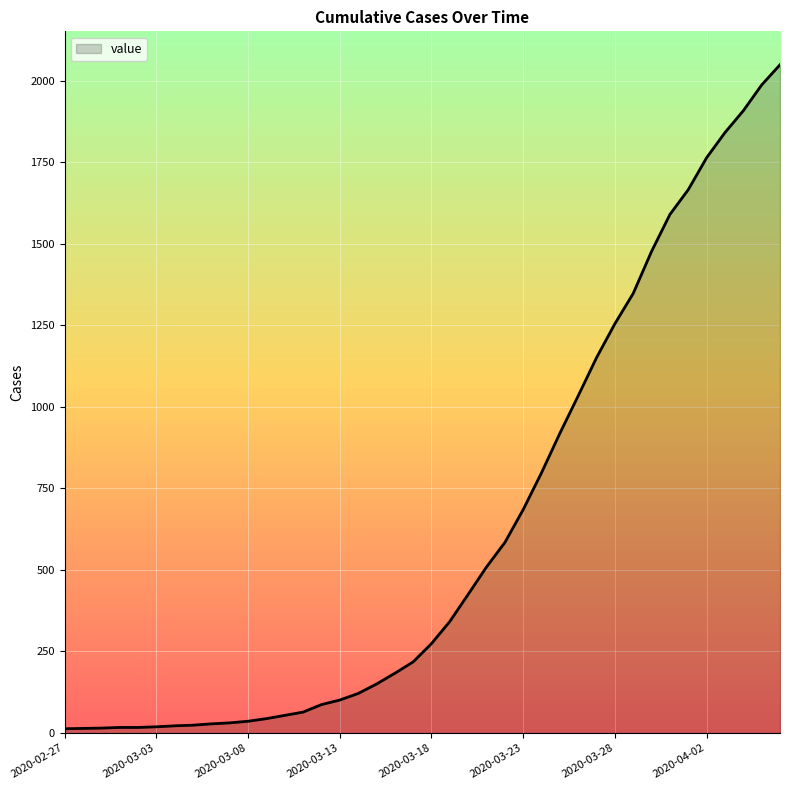

What is the difference between the maximum and minimum values?

2036